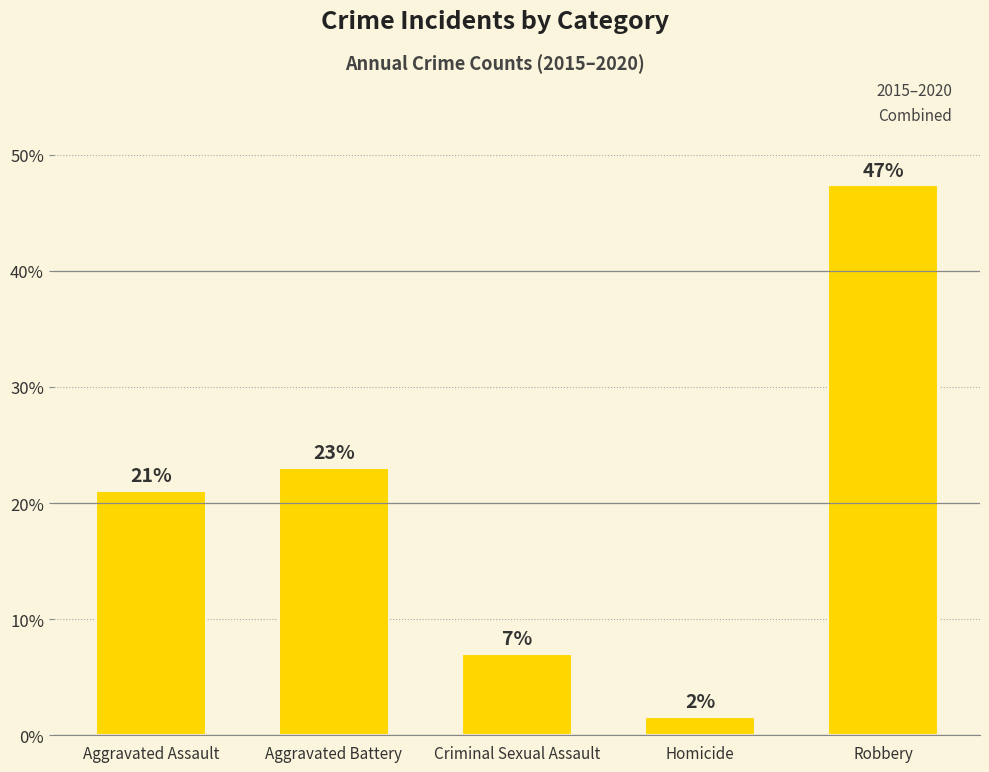

What is the sum of all values?

100.0